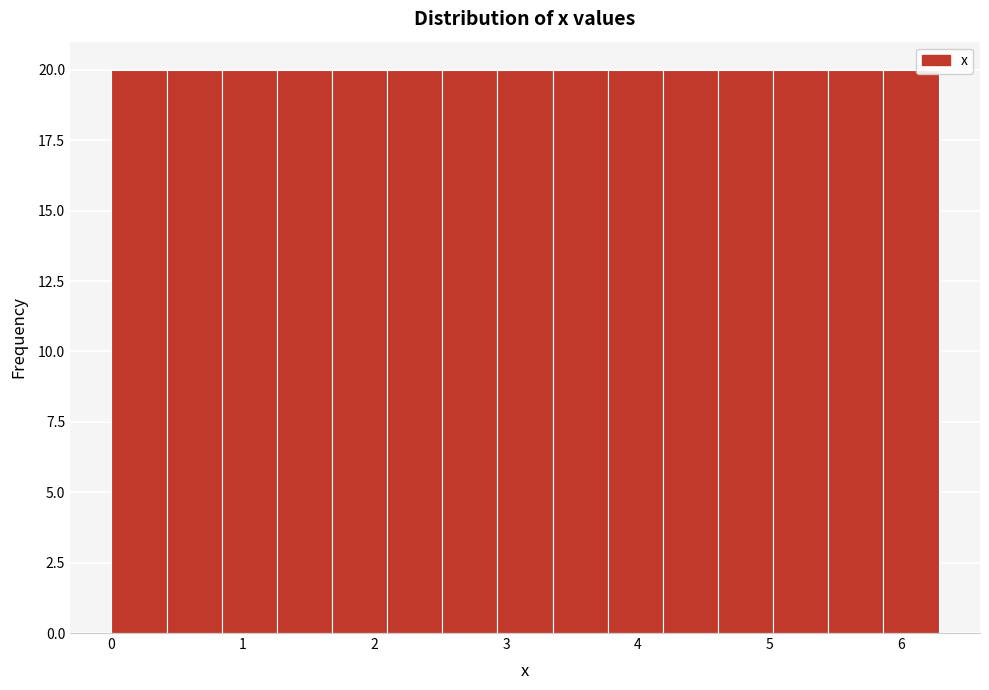

Reading left to right, transcribe this chart: for each bar, give the range it covers on the x-axis and its height. Neither the bar edges nor the heights are printed on the chart, so give them approximately, as read against the axes.

0.0 to 0.4: 20
0.4 to 0.8: 20
0.8 to 1.3: 20
1.3 to 1.7: 20
1.7 to 2.1: 20
2.1 to 2.5: 20
2.5 to 2.9: 20
2.9 to 3.4: 20
3.4 to 3.8: 20
3.8 to 4.2: 20
4.2 to 4.6: 20
4.6 to 5.0: 20
5.0 to 5.4: 20
5.4 to 5.9: 20
5.9 to 6.3: 20